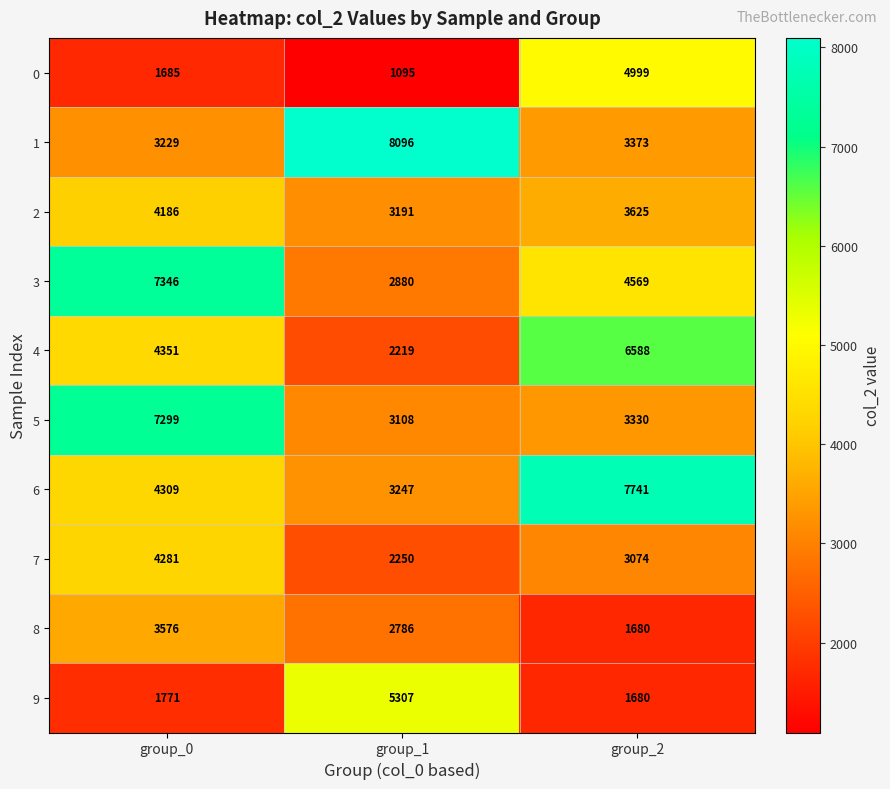

Where is 4 nearest to the value 4403?

group_0